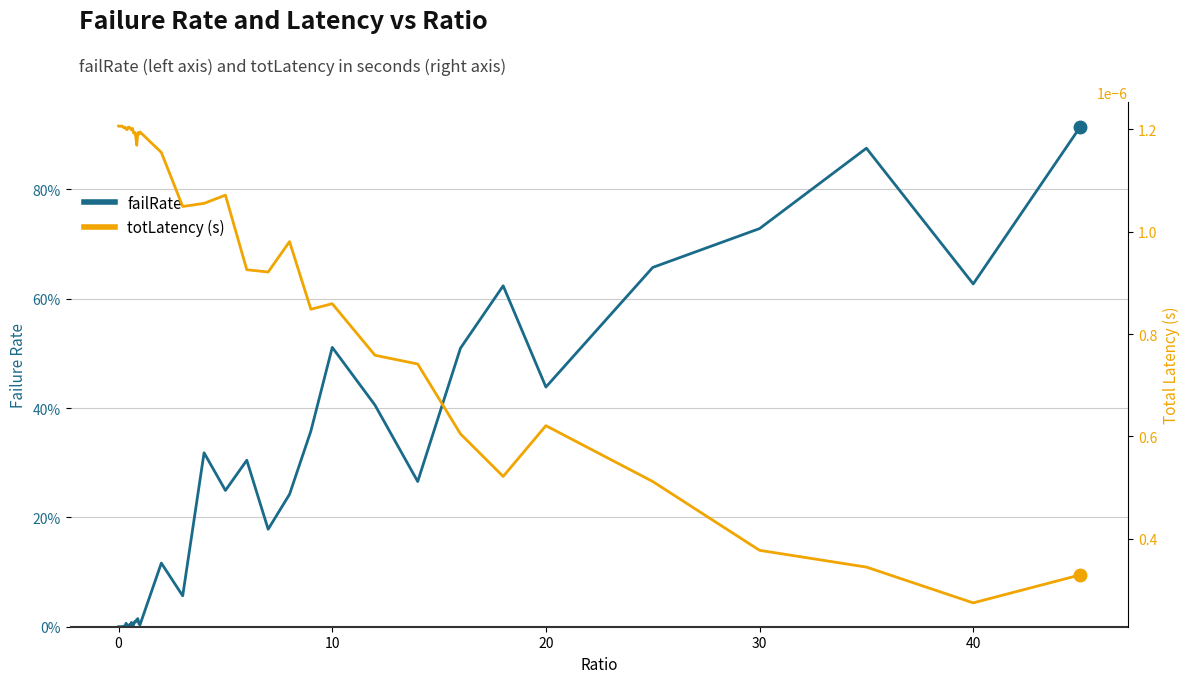

How many positive values does the failRate series have?

39